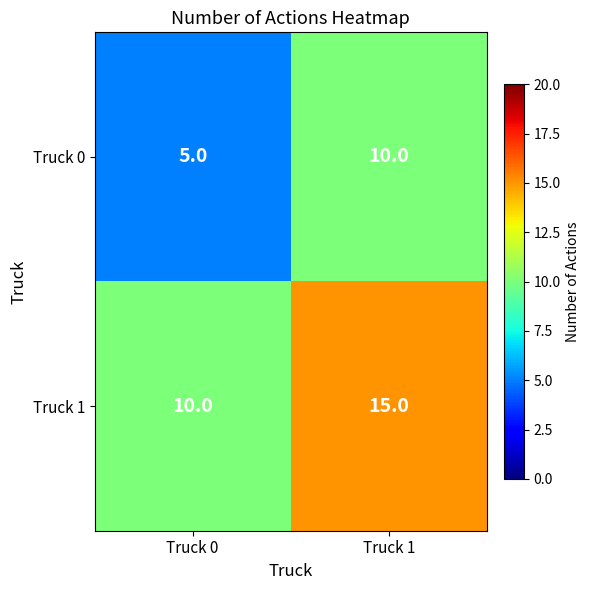

What is the approximate value of Truck 1 at Truck 0?

10